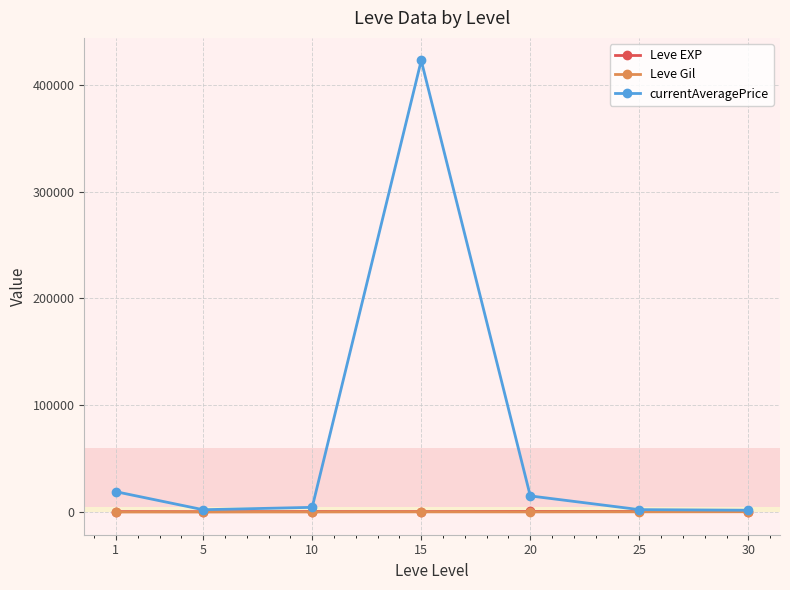

Does the chart have visible grid lines?

Yes